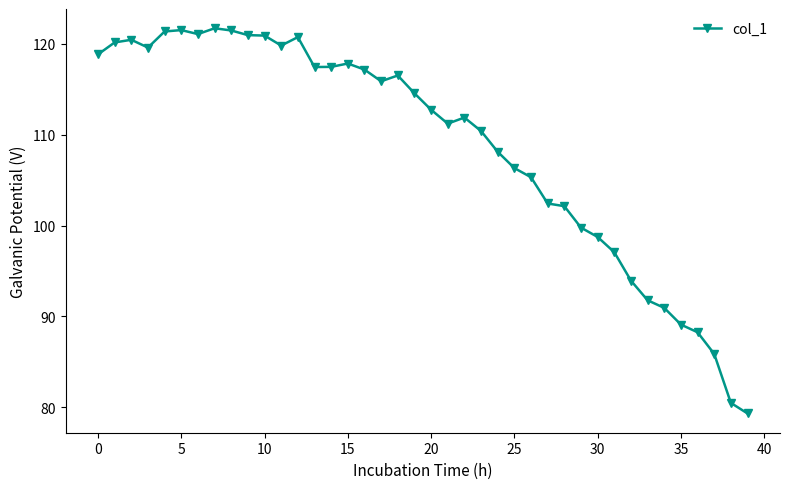

What is the sum of all values?

4351.1